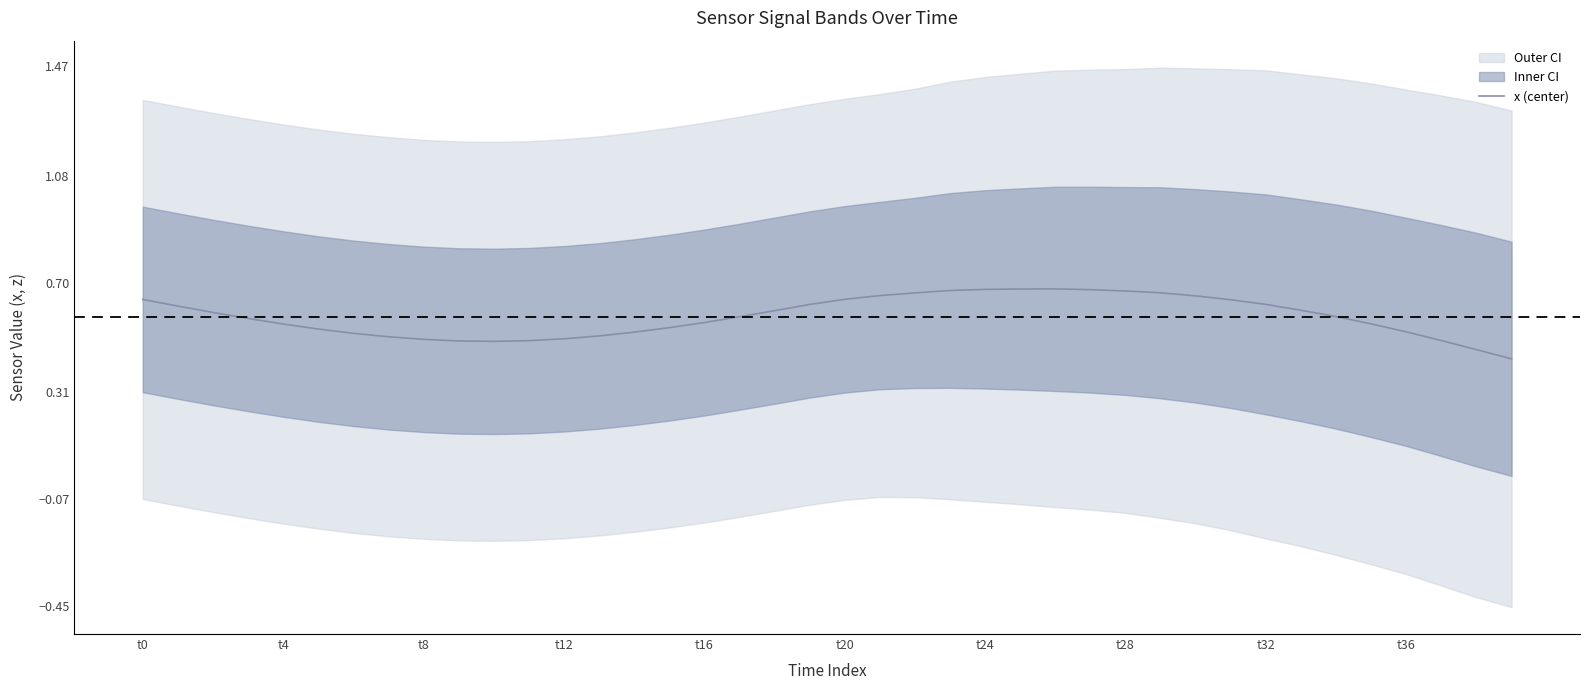

What is the label of the 25th point from the left?

t24